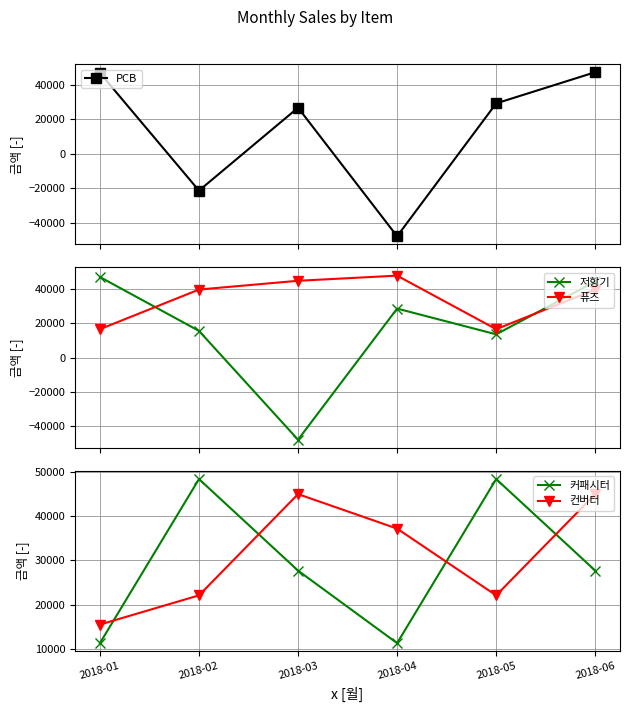

What are all the series names shown in the legend?

PCB, 저항기, 퓨즈, 커패시터, 컨버터